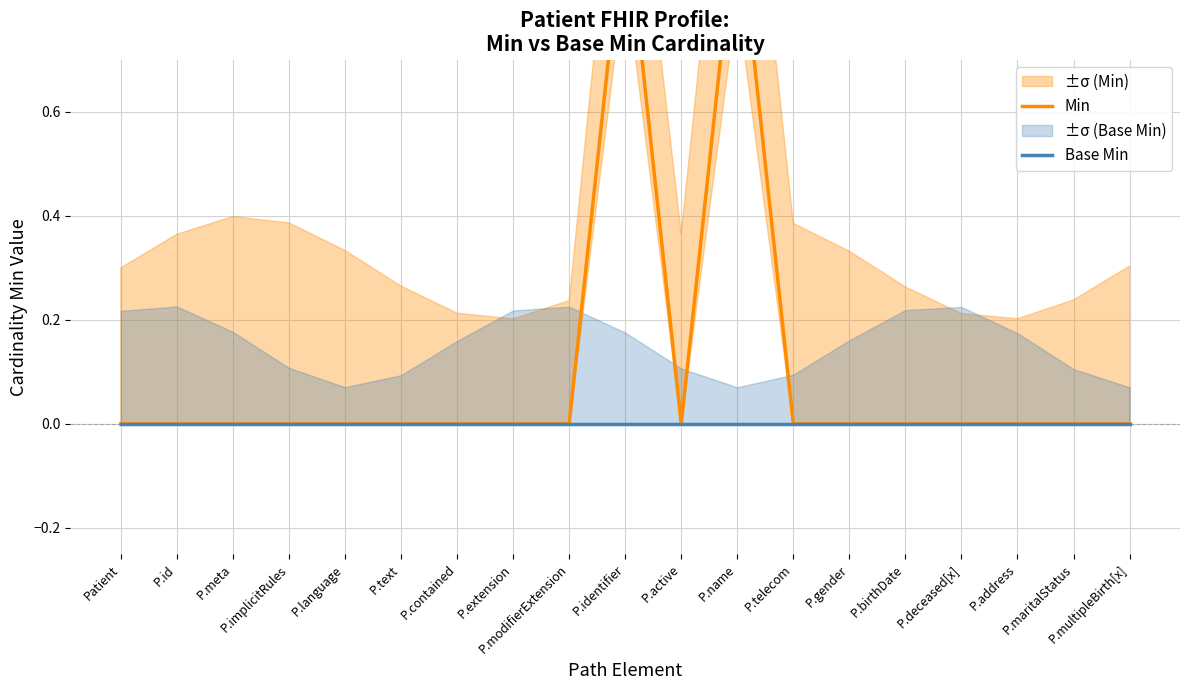

How many Min values are between 0 and 1?

19